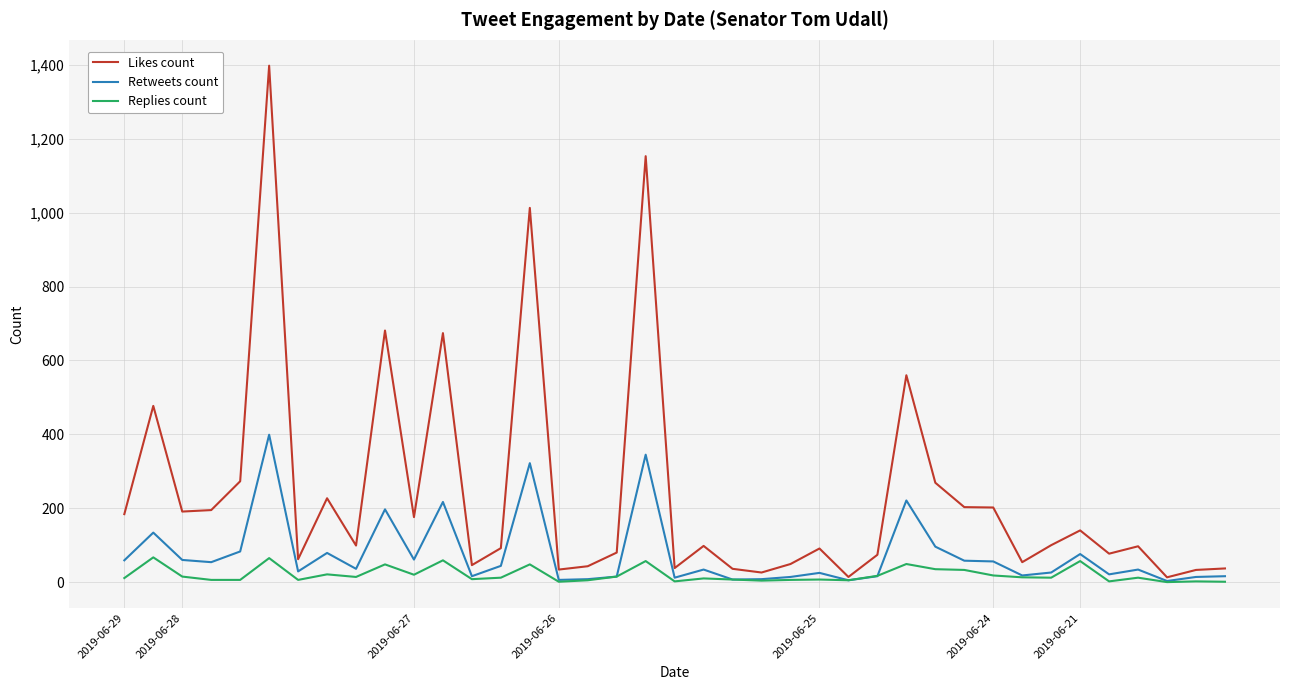

Which series has the largest range (max minus min)?

Likes count